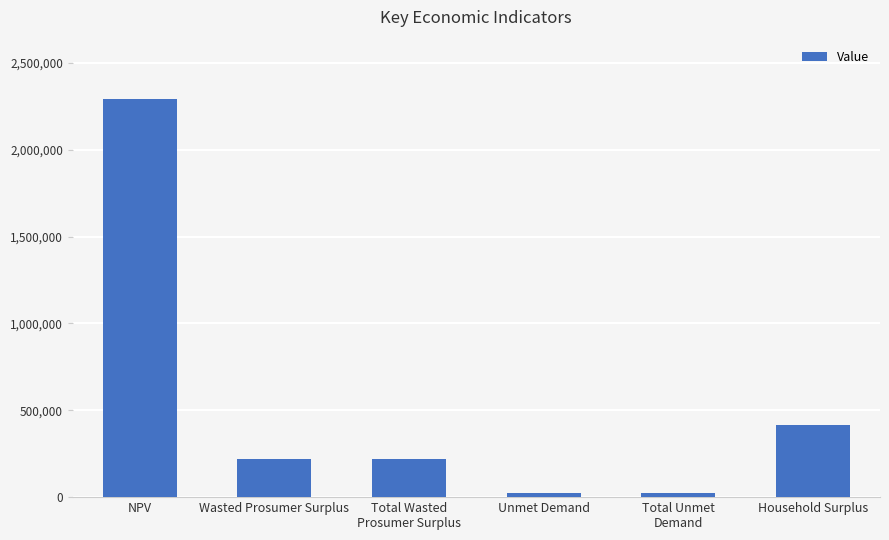

What is the difference between the second highest and second lowest values?

396580.0